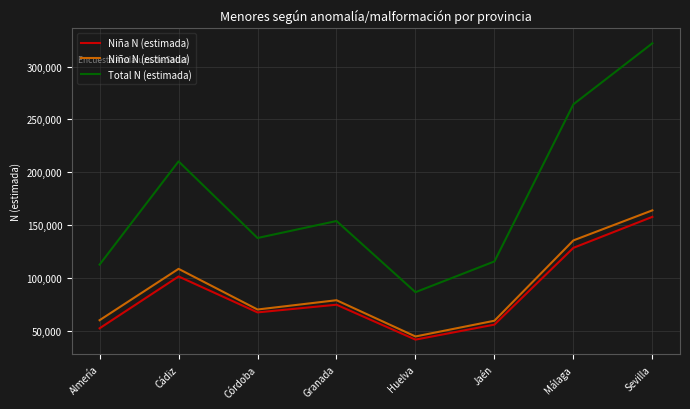

Is the value of Total N (estimada) at Sevilla greater than the value of Niña N (estimada) at Granada?

Yes